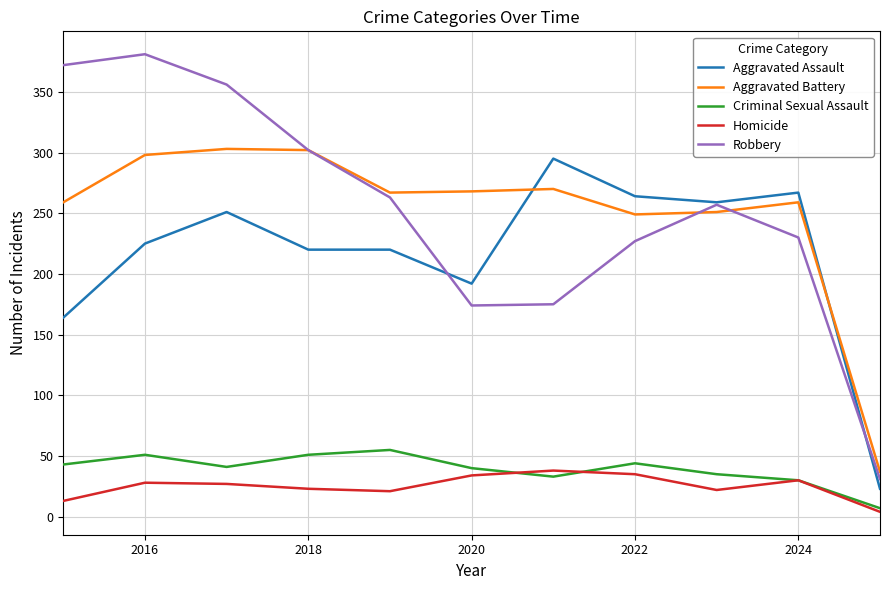

What is the minimum value shown in the chart?

4